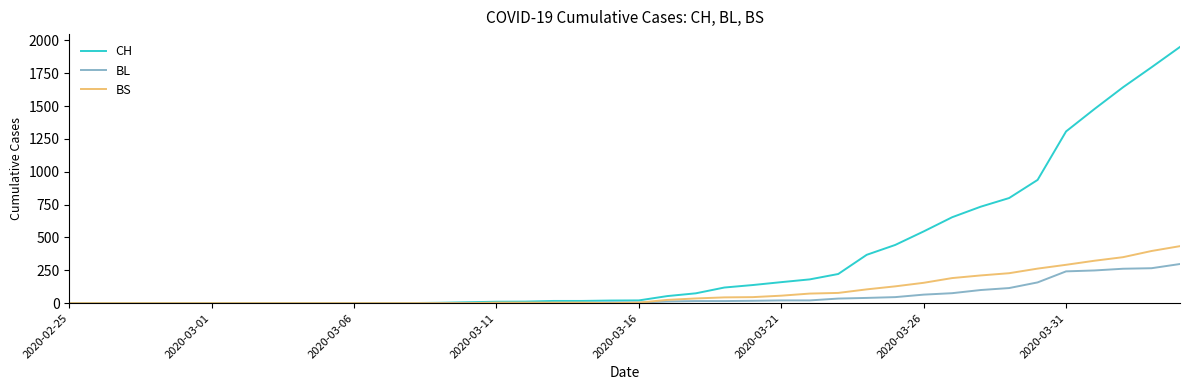

What is the maximum value shown in the chart?

1950